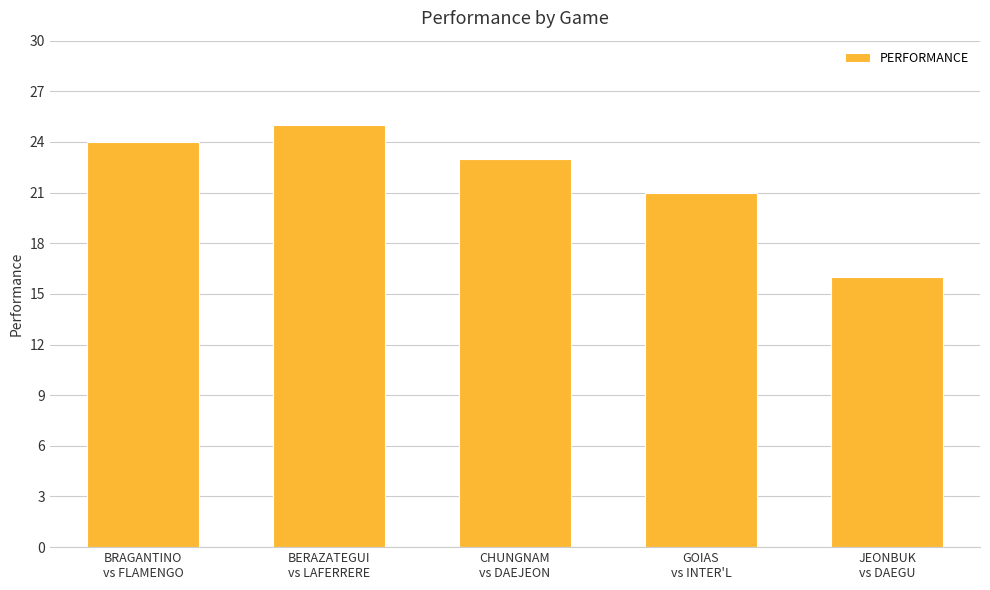

What is the change in value from BRAGANTINO
vs FLAMENGO to CHUNGNAM
vs DAEJEON?

-1